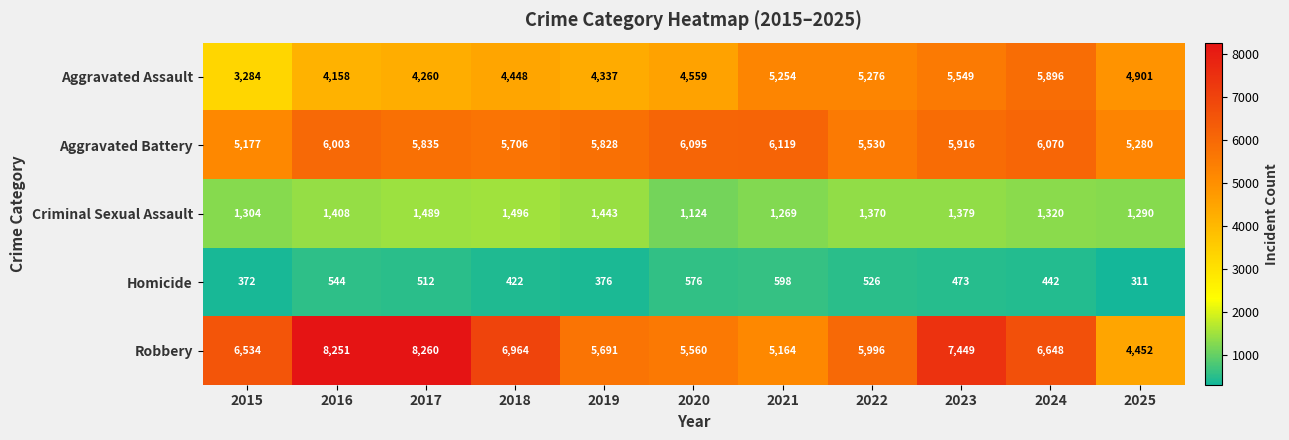

At which label is Aggravated Assault closest to 4590?

2020